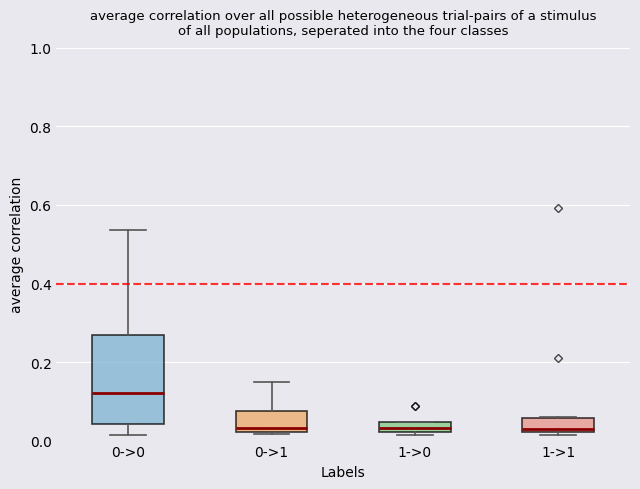

Where is the lower edge of the box for 1->1 on the y-axis? The values are not printed on the chart, so give them approximately, as read against the axis.

0.02